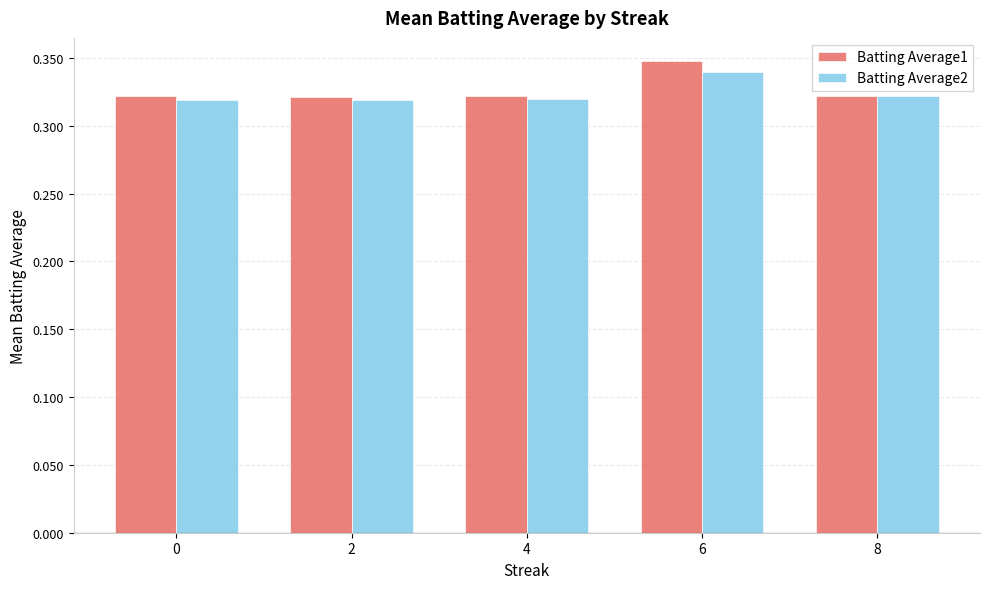

How many Batting Average1 values are between 0 and 1?

5